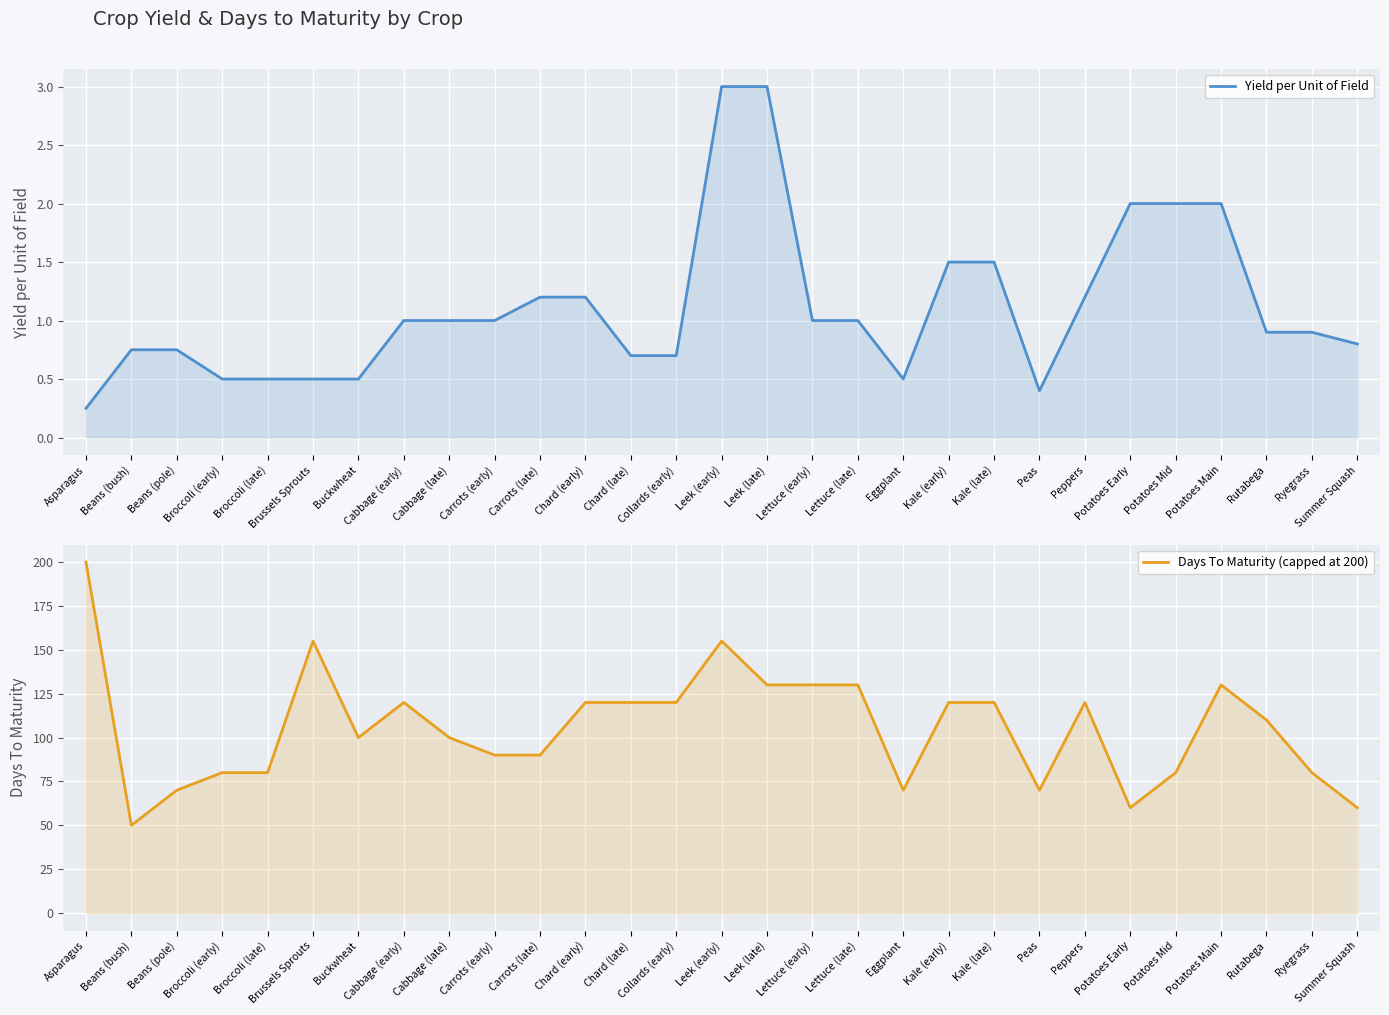

True or false: Yield per Unit of Field has a value of 0.4 at Peas.

True